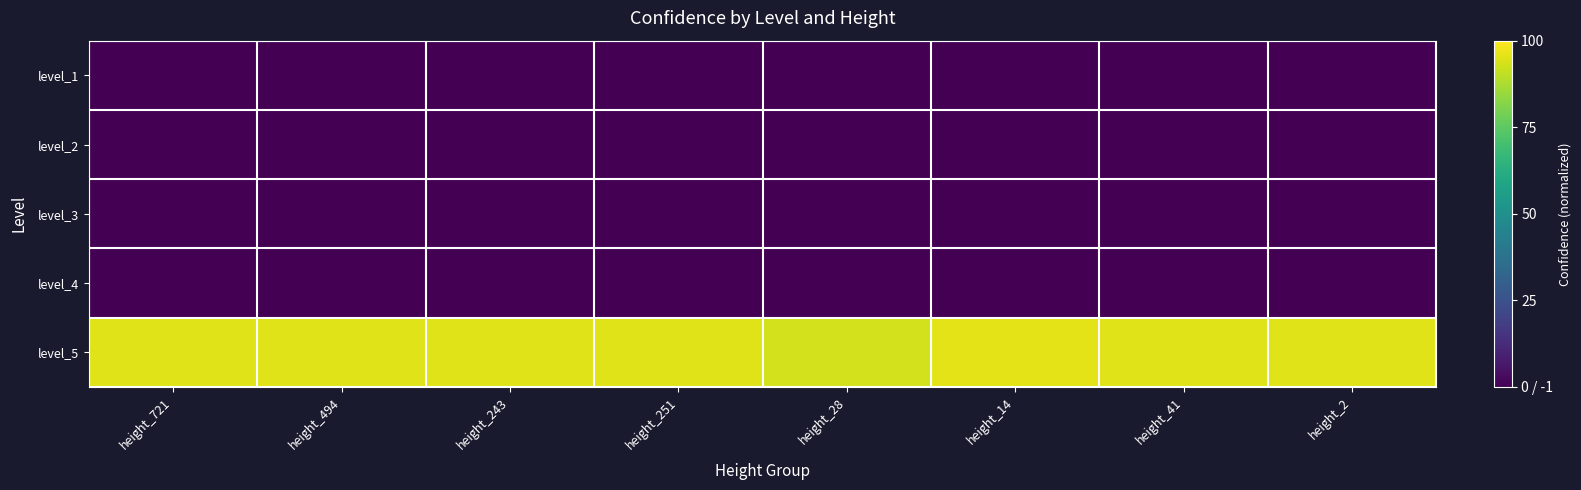

What is the total value across all series at height_14?

1.0